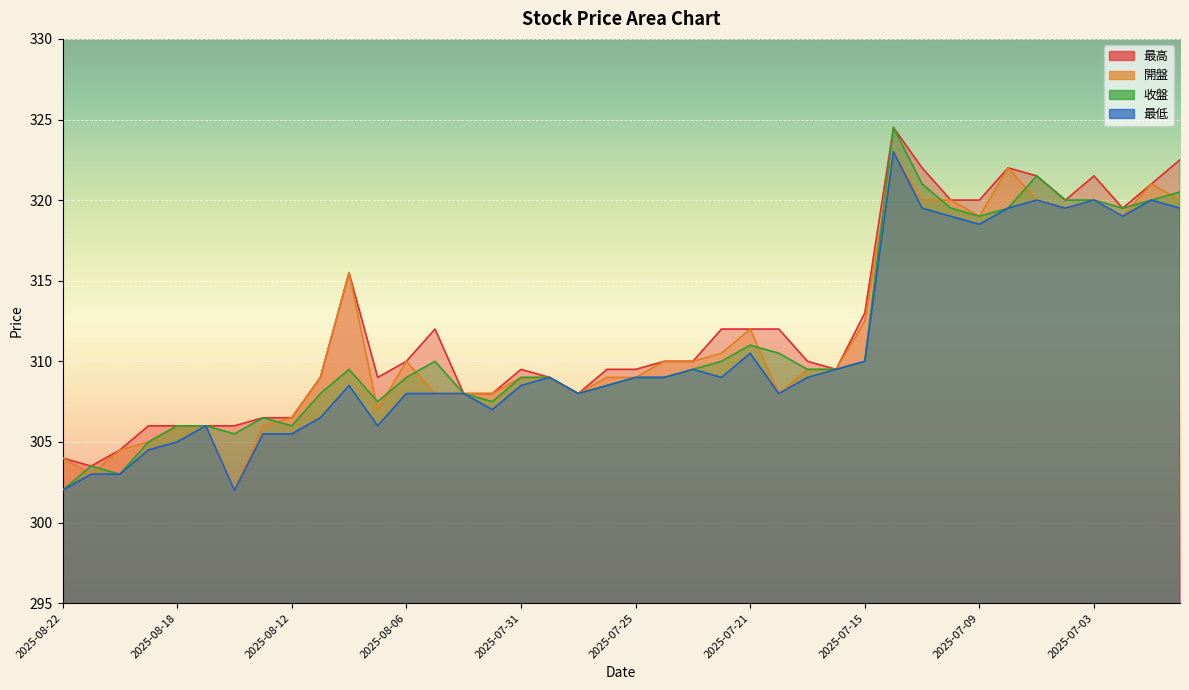

What is the total value across all series at 2025-07-23?

1239.0